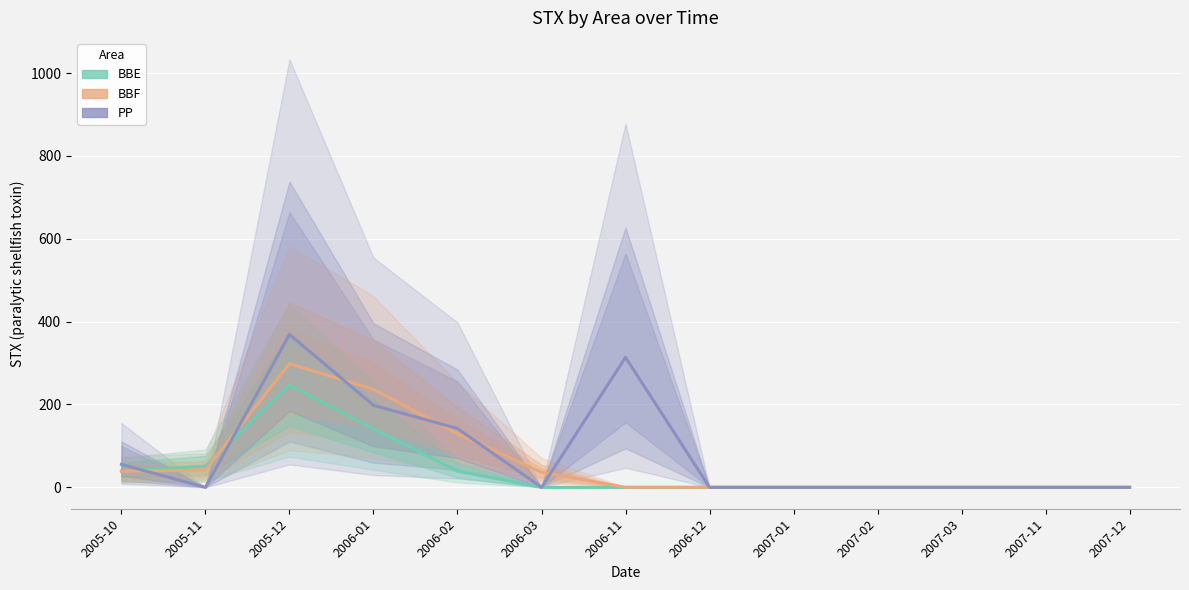

What is the greatest value displayed?

369.0